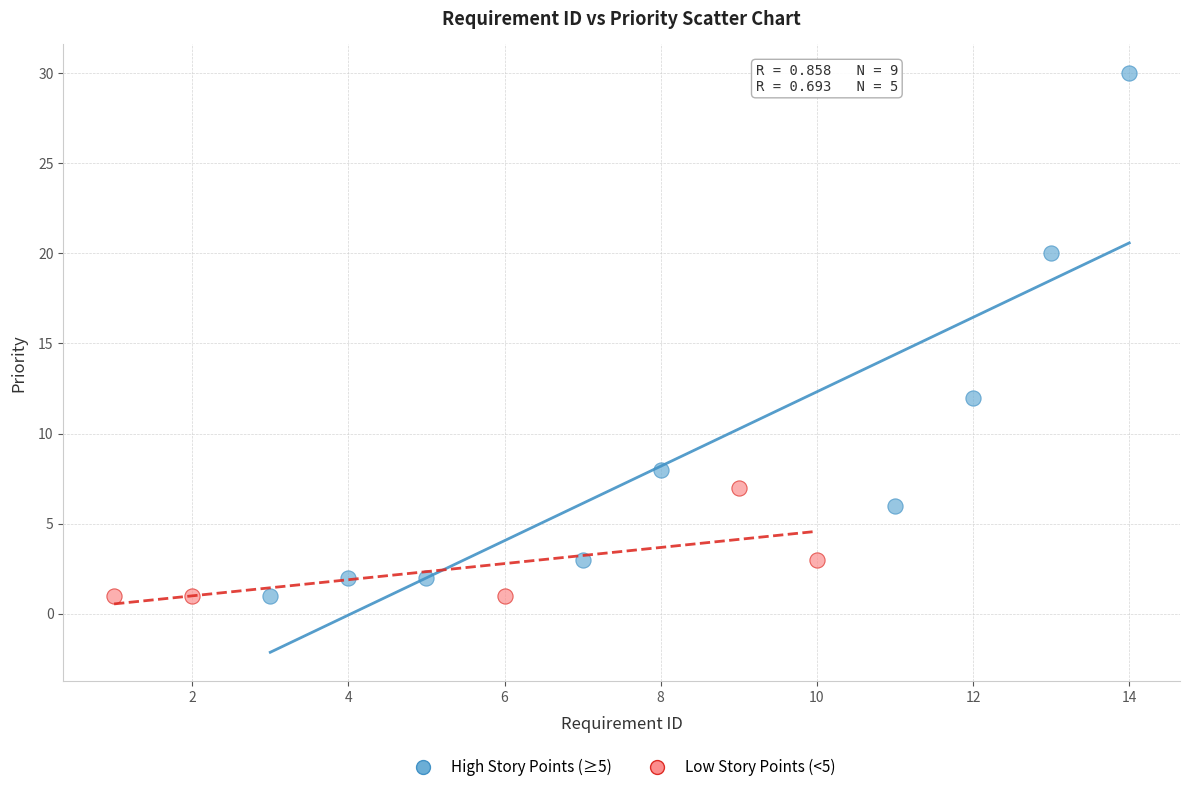

Which series reaches the maximum Y coordinate?

High Story Points (≥5)